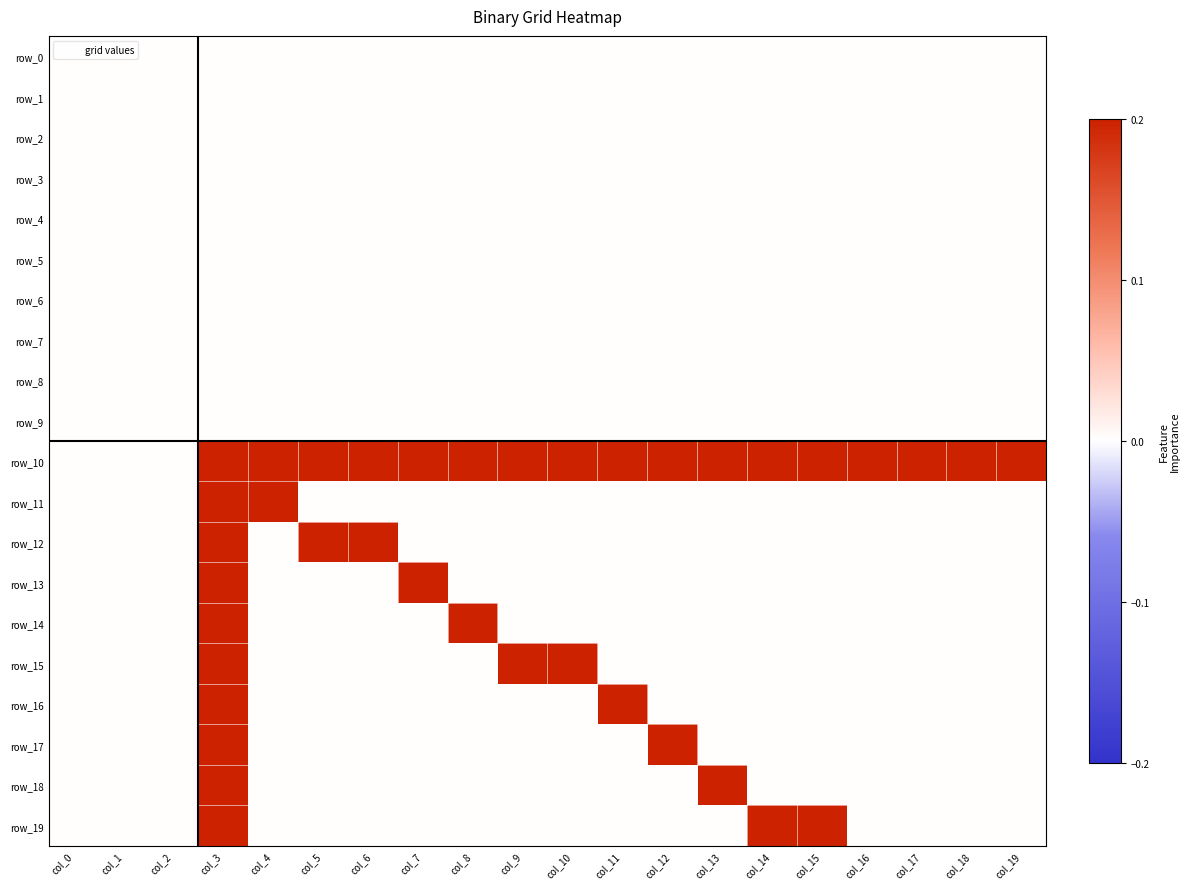

Which series changed the most between col_1 and col_9?

row_10